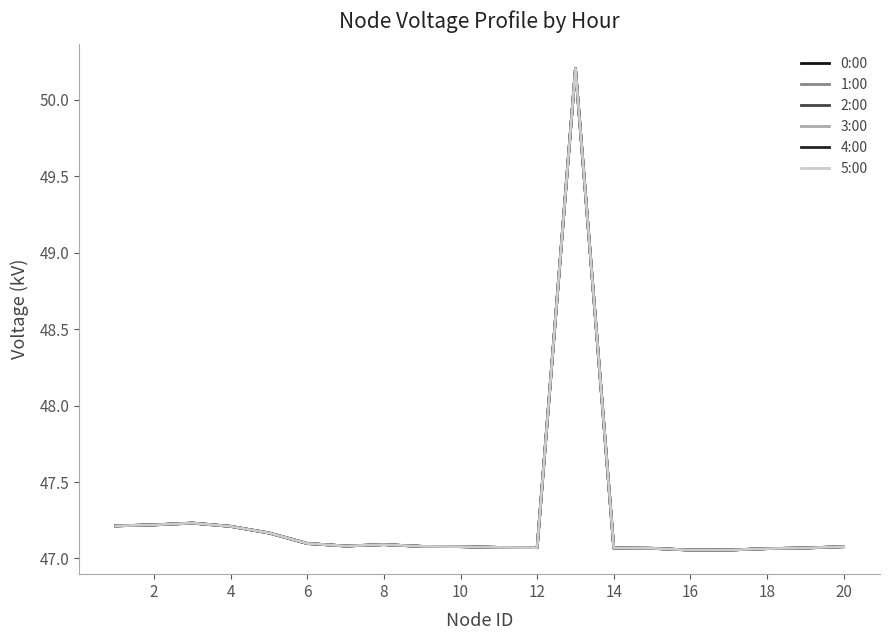

At how many categories does at least one series exceed 49?

1